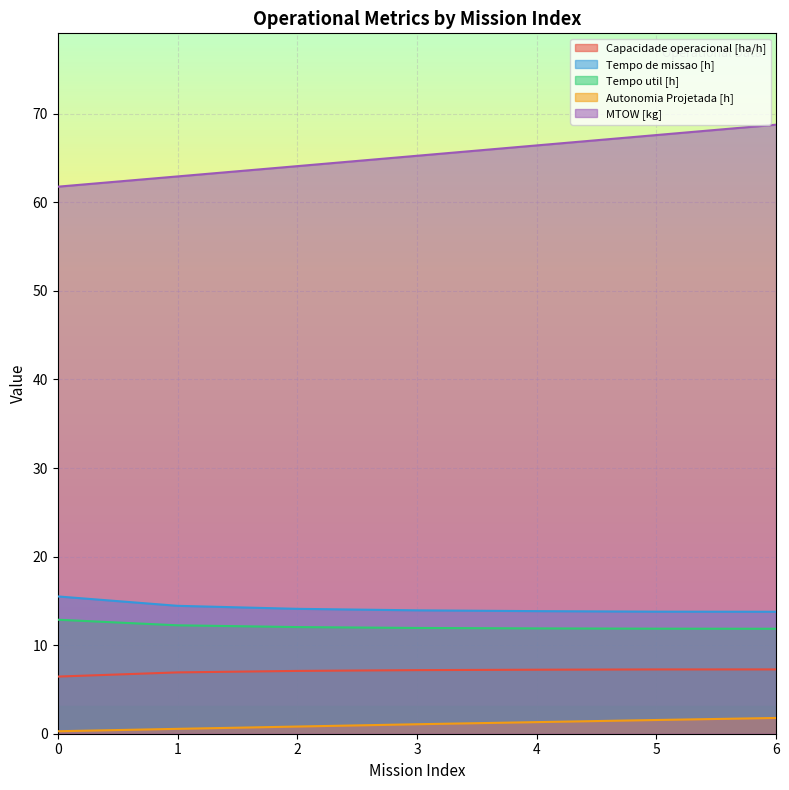

Between 3 and 1, which is larger?

3